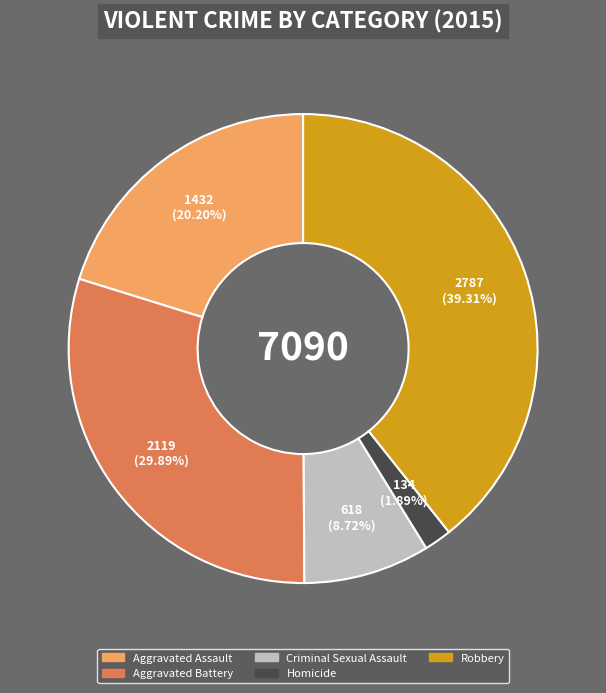

Is Aggravated Battery the majority of the pie?

No